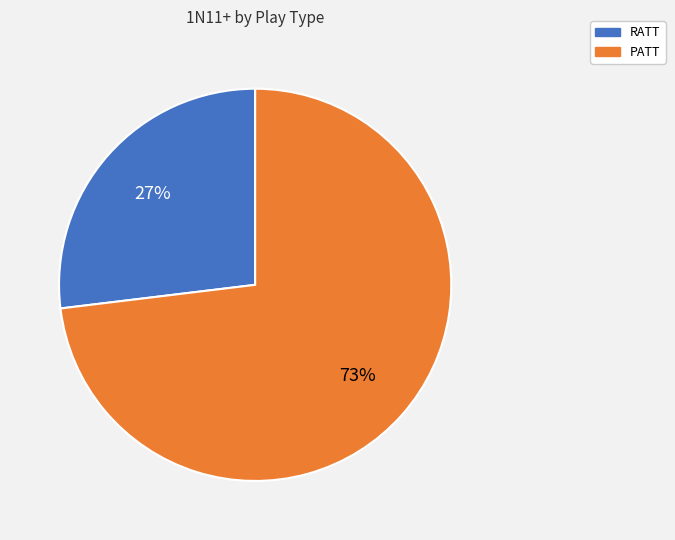

Do PATT and RATT together represent more than half of the pie?

Yes